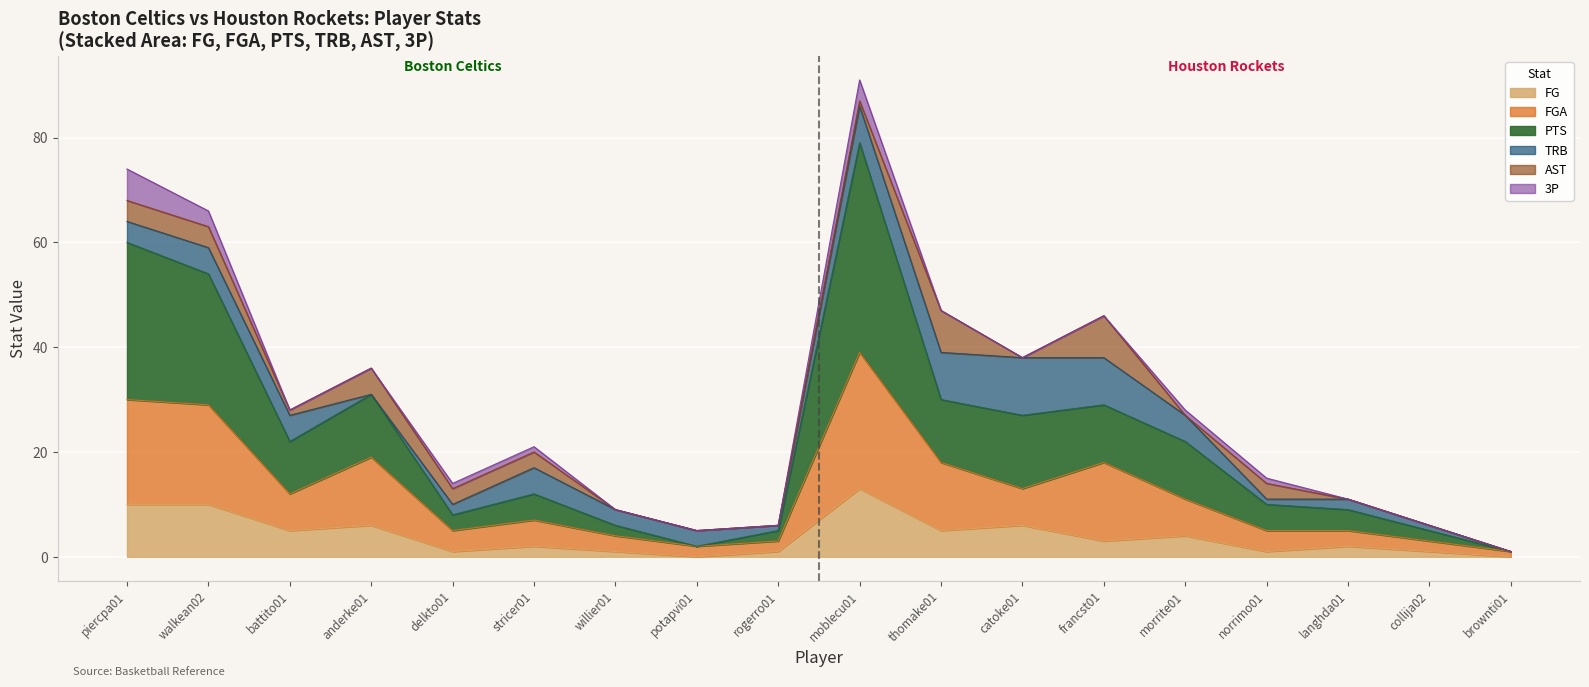

True or false: FGA and FG cross at least once.

False